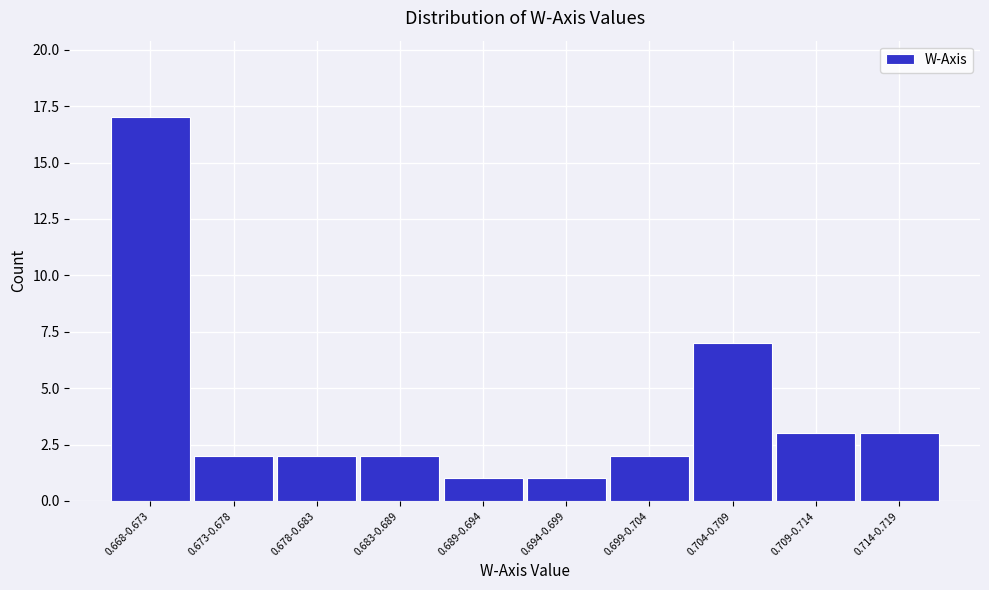

Reading left to right, what are all the values shown in this chart?

0.668-0.673=17	0.673-0.678=2	0.678-0.683=2	0.683-0.689=2	0.689-0.694=1	0.694-0.699=1	0.699-0.704=2	0.704-0.709=7	0.709-0.714=3	0.714-0.719=3